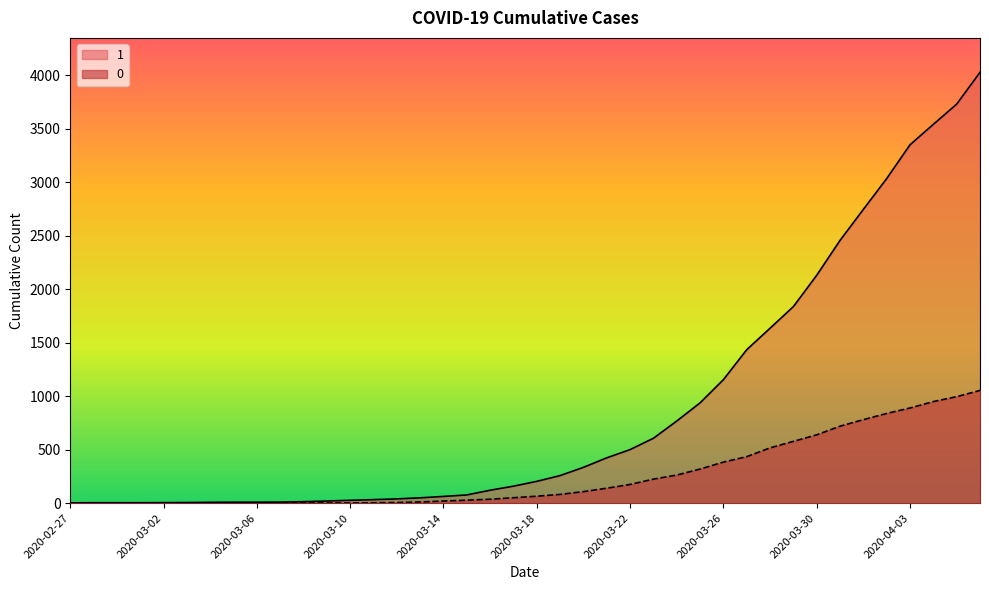

Reading left to right, what are all the values shown in this chart?

1: 3	4	4	4	5	6	8	9	9	10	14	20	27	33	40	50	63	77	121	159	204	258	335	424	501	607	768	938	1155	1435	1636	1838	2131	2457	2747	3035	3351	3542	3731	4028
0: 0	0	0	0	0	0	0	0	0	1	2	2	2	4	6	11	20	28	37	51	65	82	108	140	175	225	263	319	384	435	517	578	639	720	781	839	890	950	996	1054